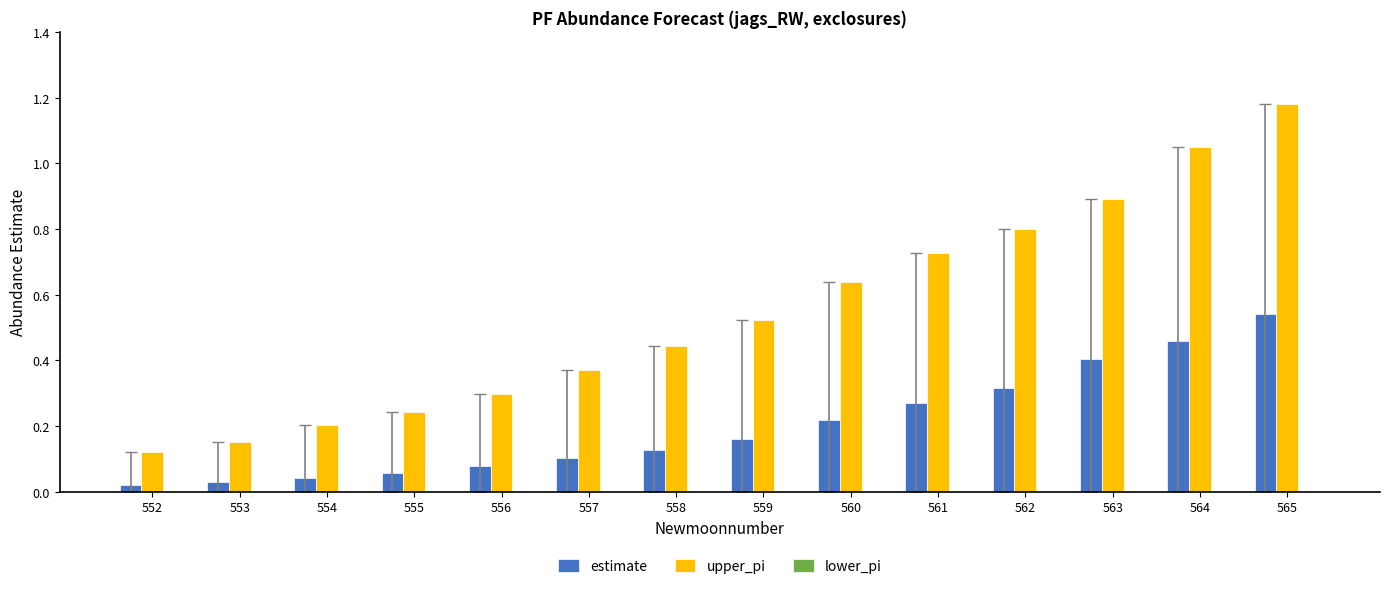

Where is upper_pi nearest to the value 0?

552